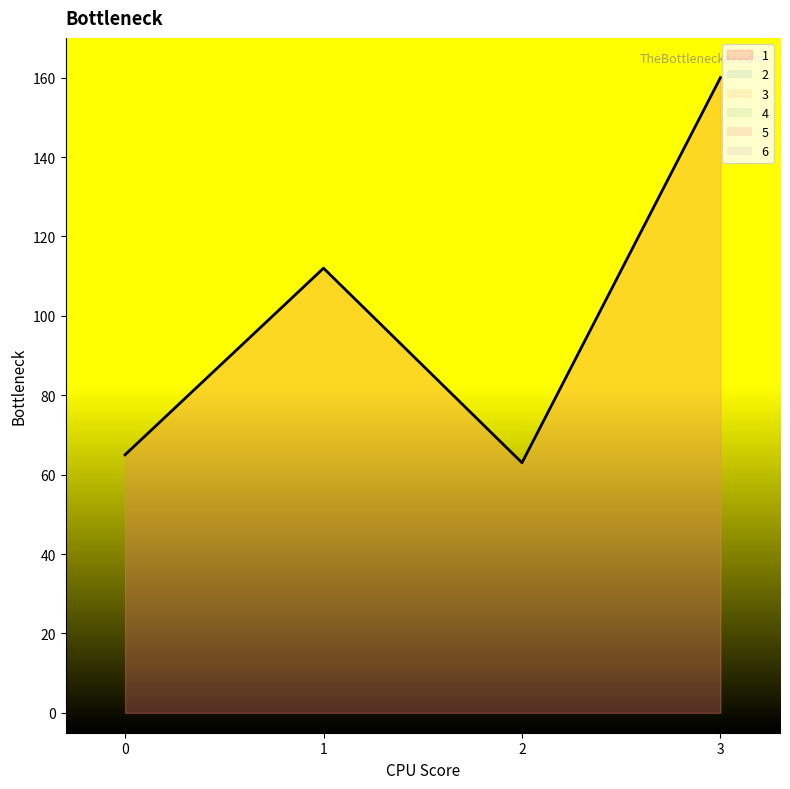

Rank the series by their maximum value, from lowest to highest.

2, 3, 4, 5, 6, 1